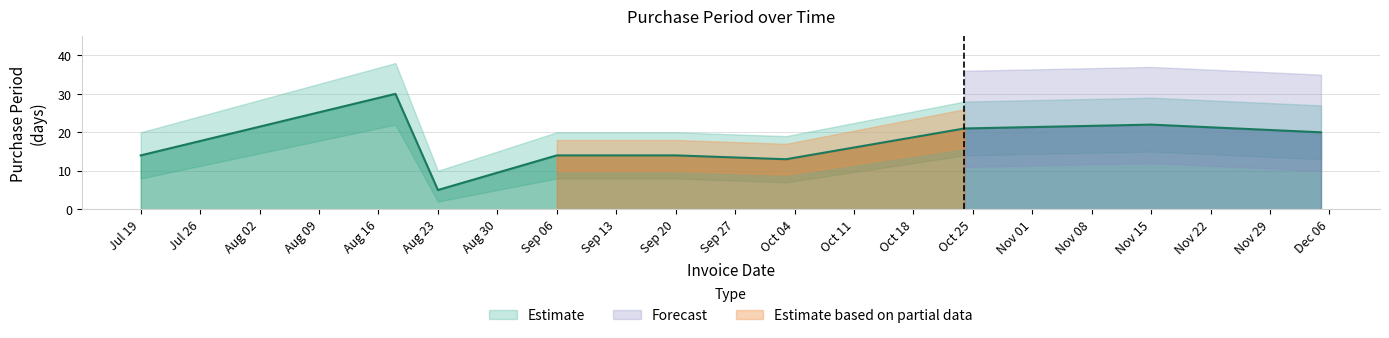

What position from the left is 2017-12-05?

9